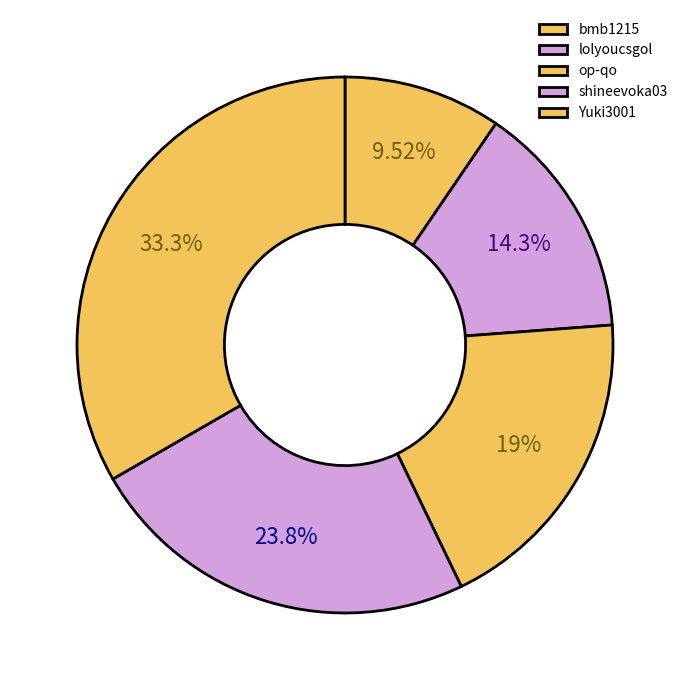

Approximately how many times larger is the value at shineevoka03 compared to op-qo?

1.2